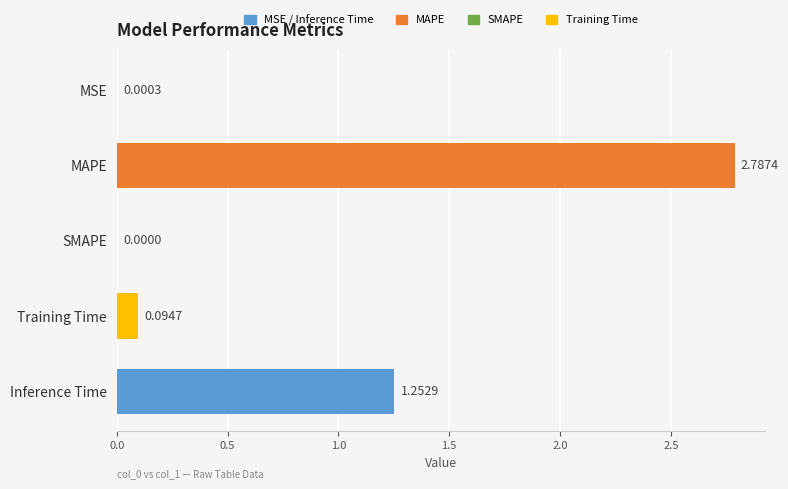

Which category has the highest value across all series?

MAPE